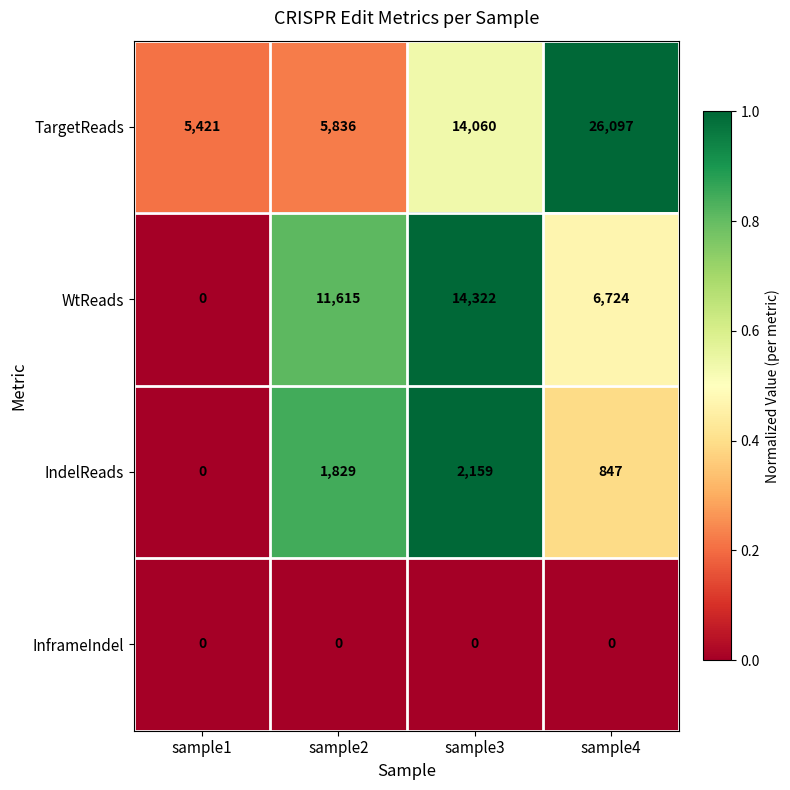

True or false: TargetReads has a value of 14060 at sample3.

True